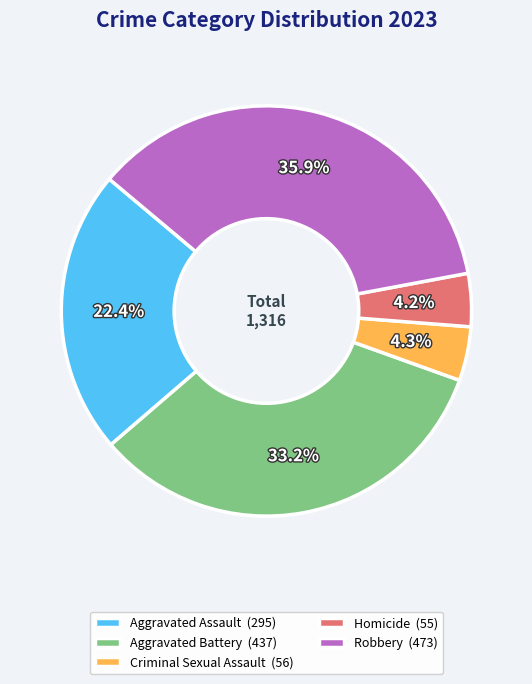

Which has a higher value, Robbery (473) or Aggravated Battery (437)?

Robbery (473)